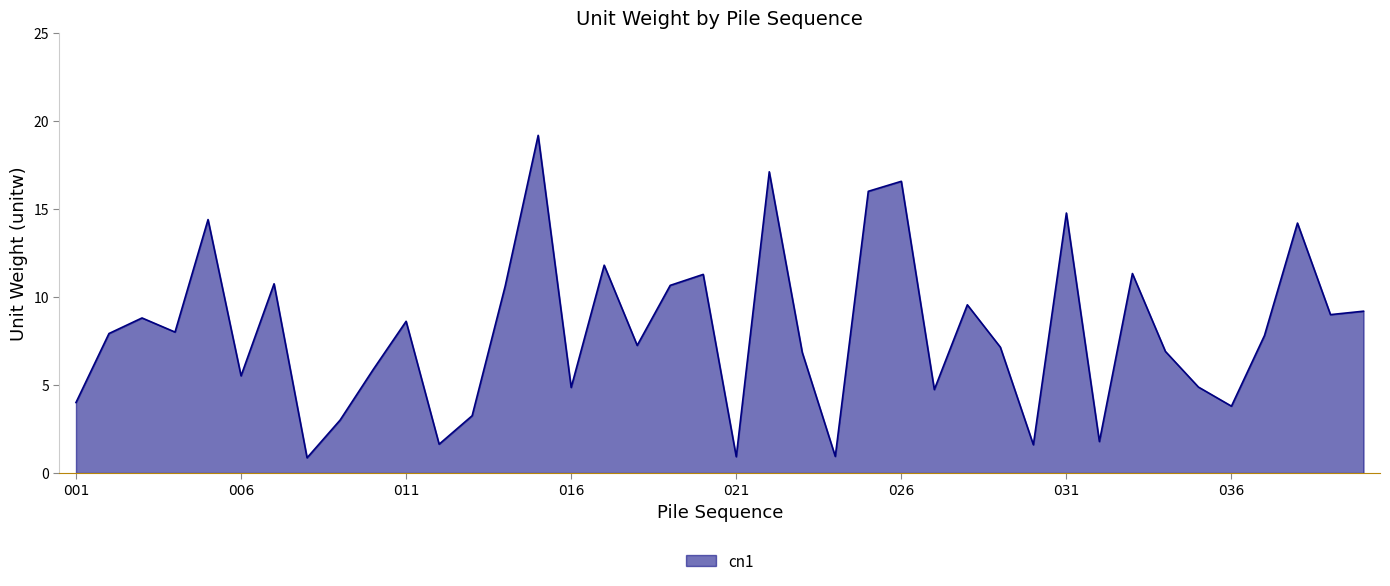

What is the maximum value shown in the chart?

19.2